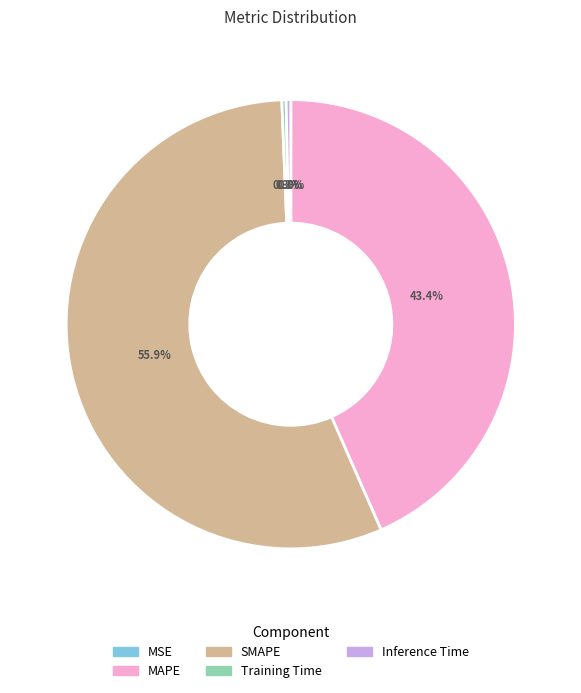

What is the largest slice in the pie chart?

SMAPE